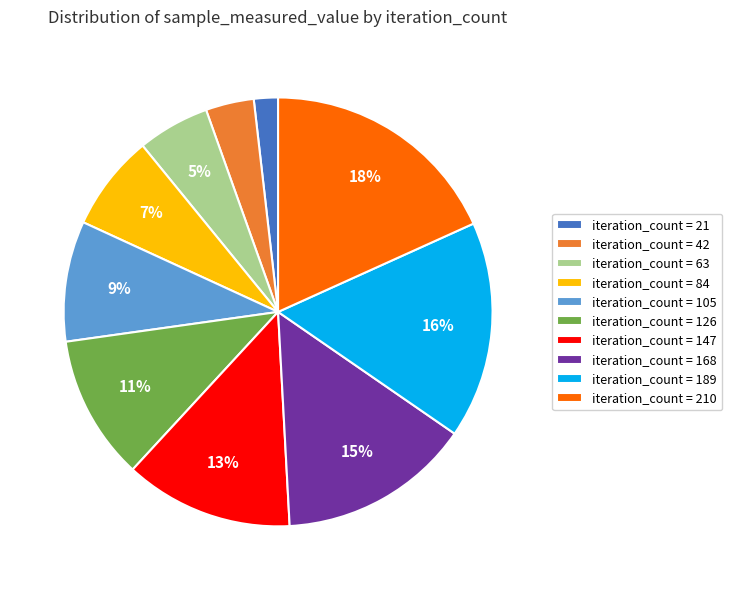

Is it true that iteration_count = 42 is 4% of the pie?

True